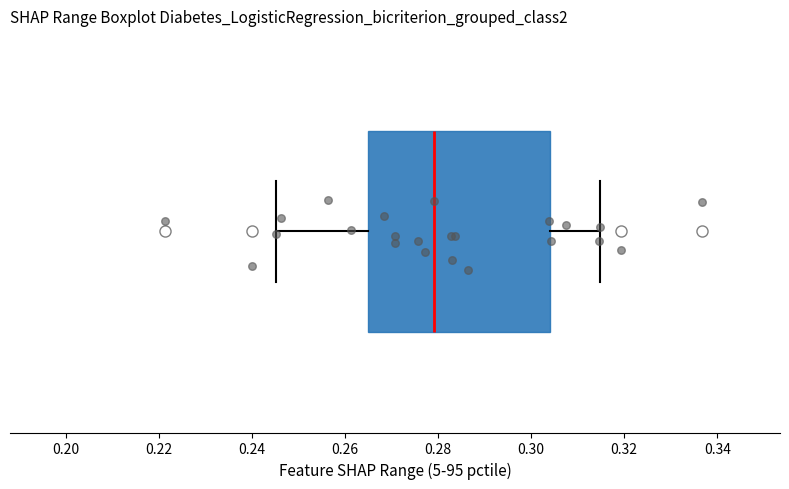

Read this box plot against the x-axis: the position of the median line, the range covered by the box, and the ends of both whiskers. The values are not printed on the chart, so give them approximately, as read against the axis.

median 0.280, box 0.264 to 0.304, whiskers 0.246 to 0.314